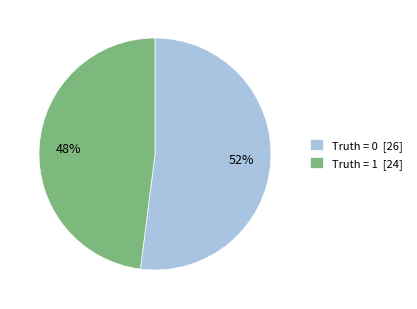

Which slice is the smallest?

Truth = 1 [24]